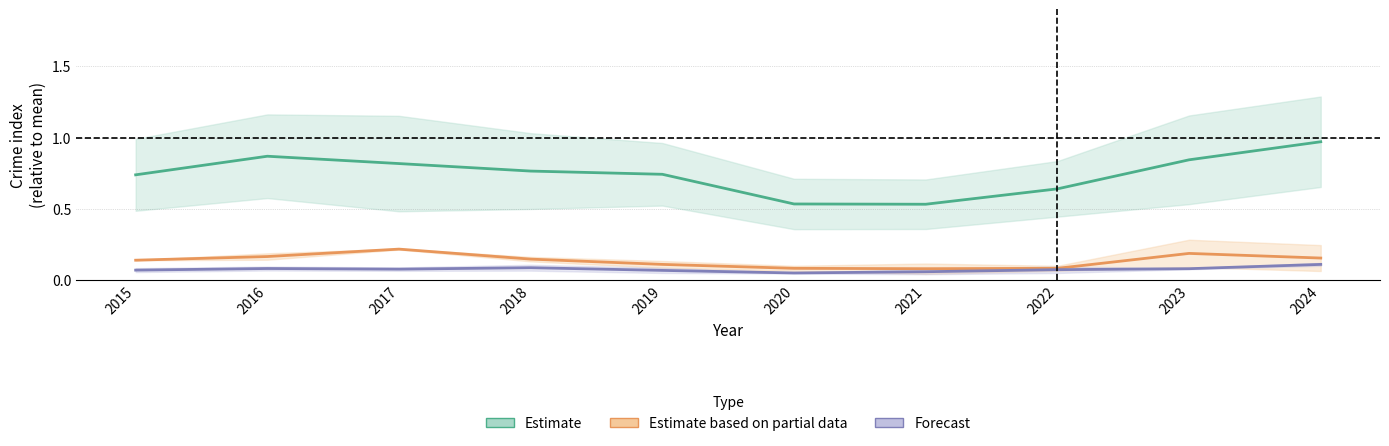

What is the sum of the Estimate based on partial data values at 2017 and 2022?

0.3